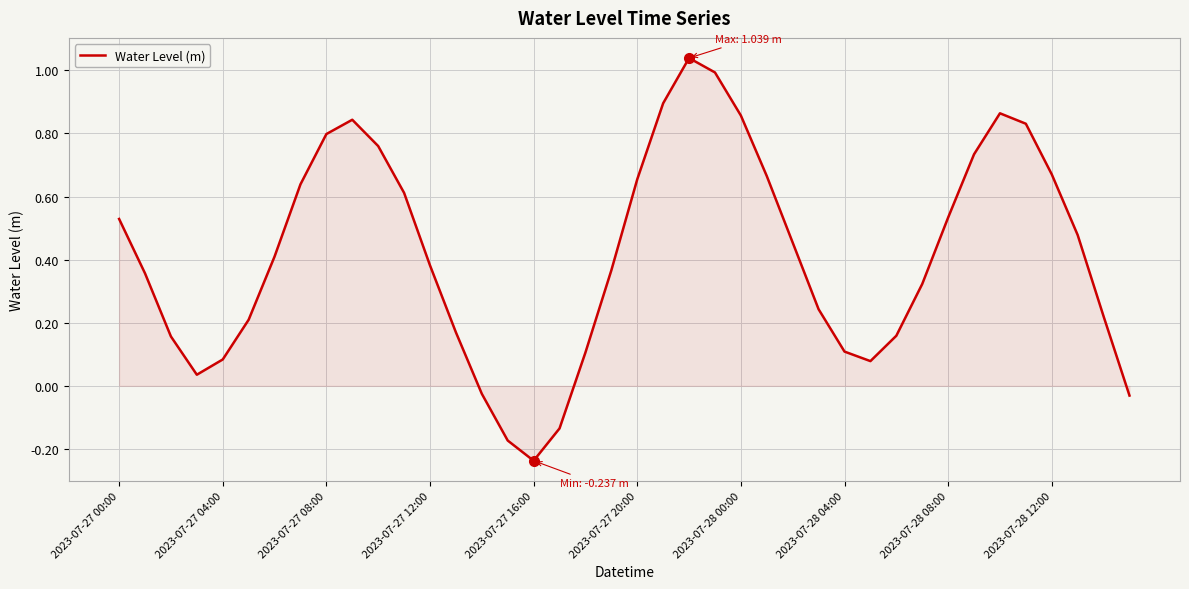

What is the difference between the maximum and minimum values?

1.3